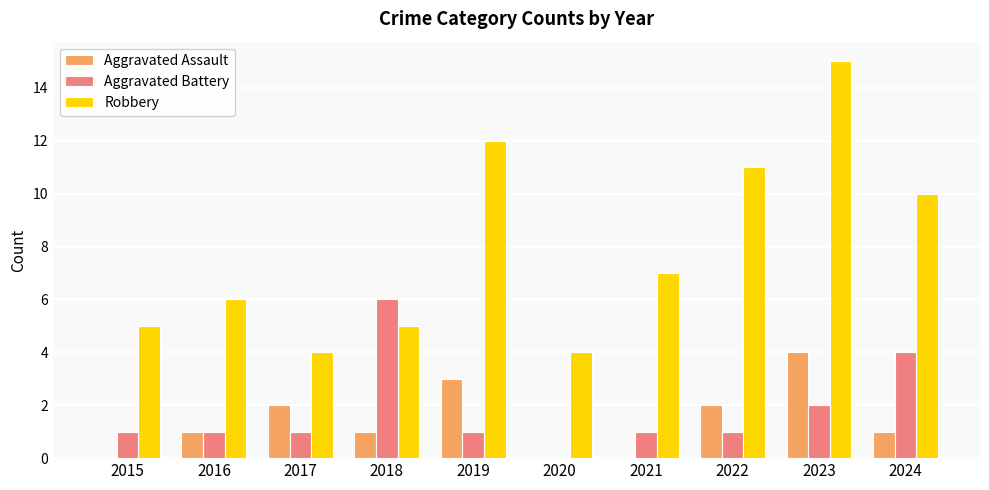

Is the value of Aggravated Assault at 2020 greater than the value of Robbery at 2022?

No